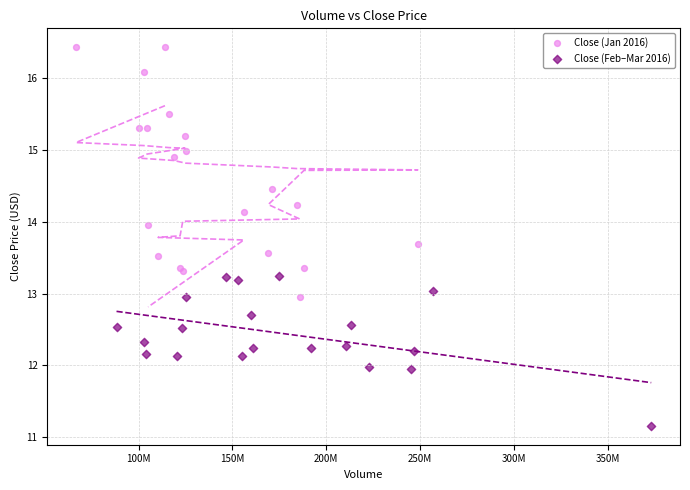

Which series has the widest spread of Y values?

Close (Jan 2016)